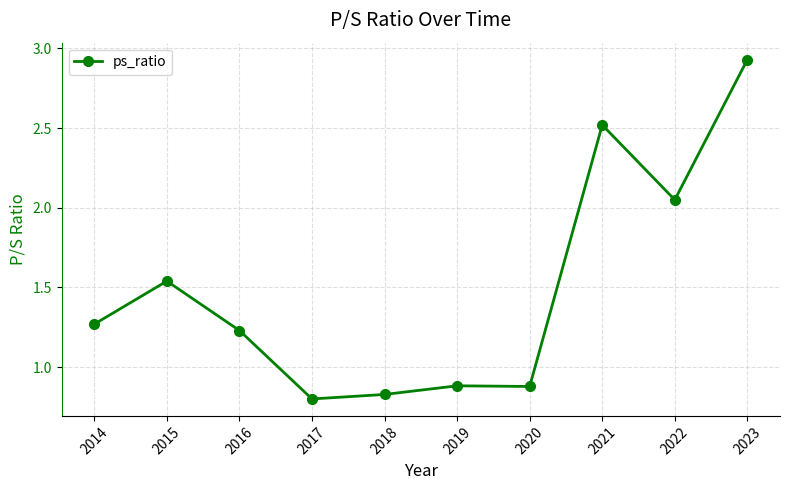

Which has a higher value, 2022 or 2019?

2022